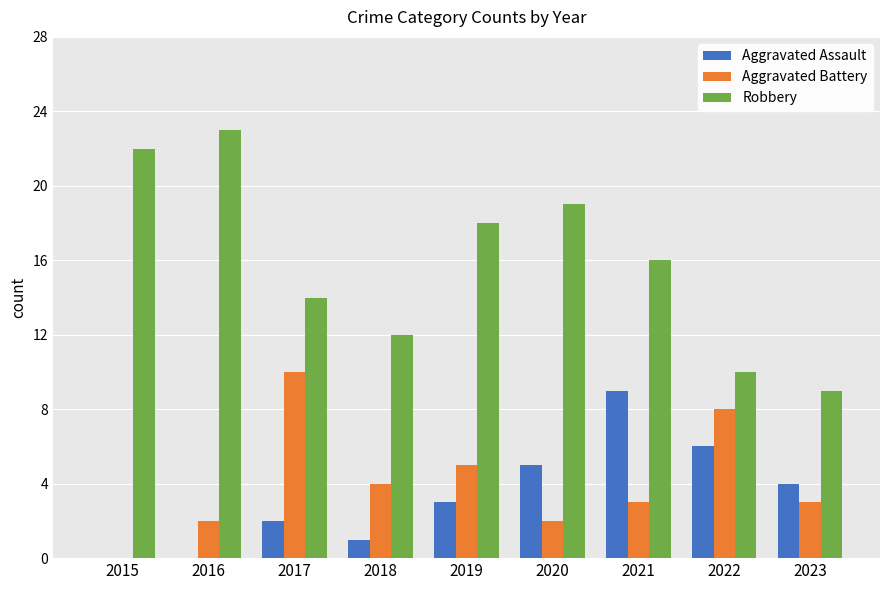

What is the sum of the Aggravated Battery values at 2018 and 2021?

7